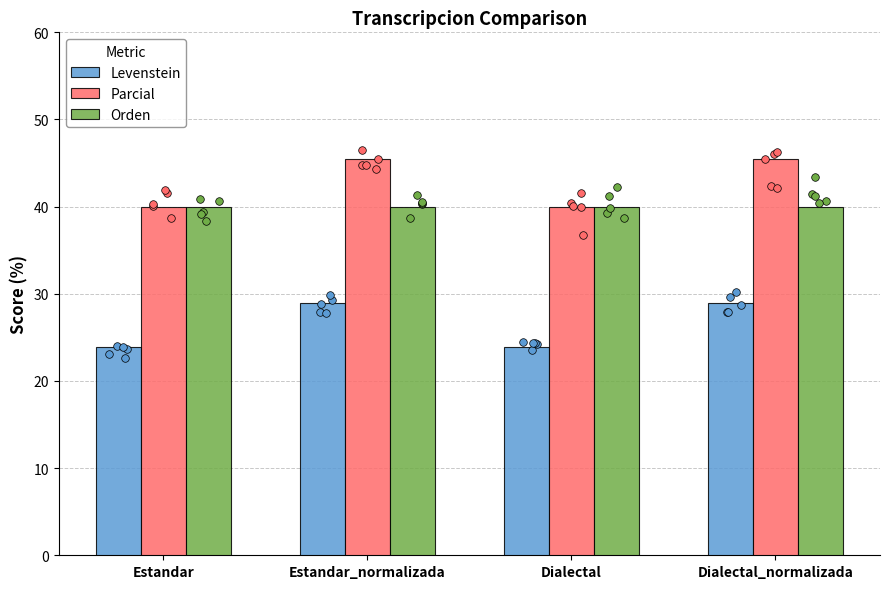

Which series reaches the maximum Y coordinate?

Parcial